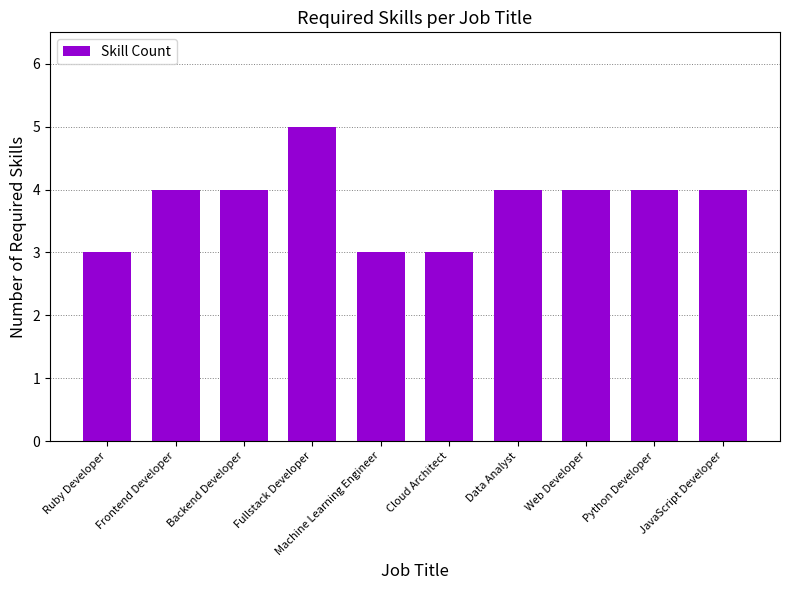

What position from the right is Fullstack Developer?

7